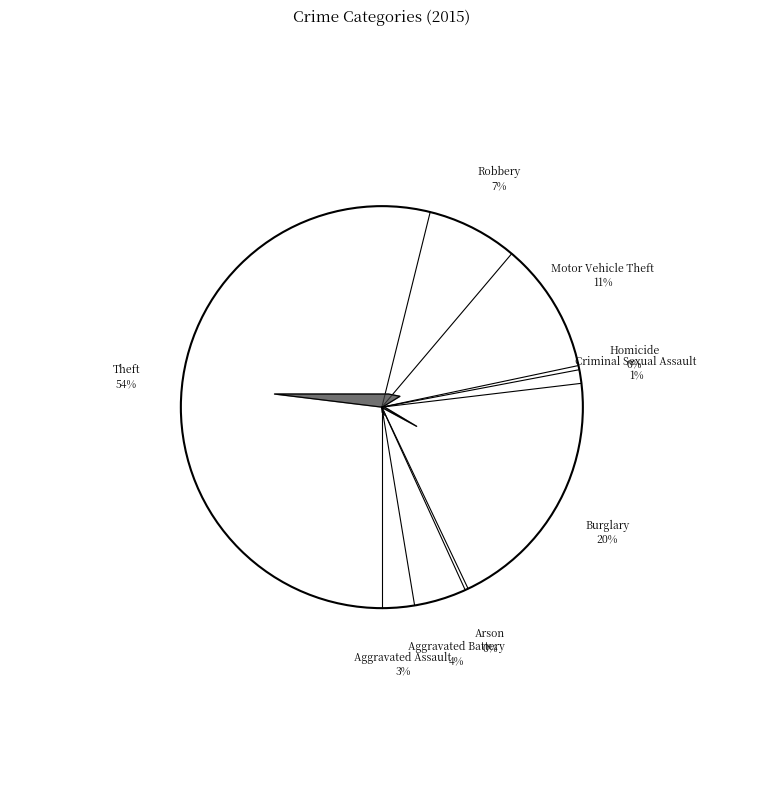

Which category has the biggest portion of the pie?

Theft